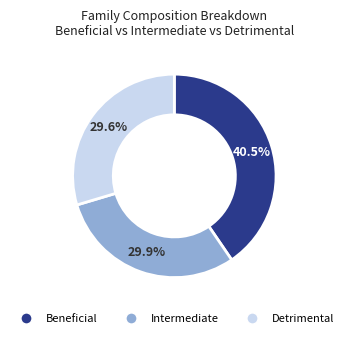

Does any single category account for the majority?

No